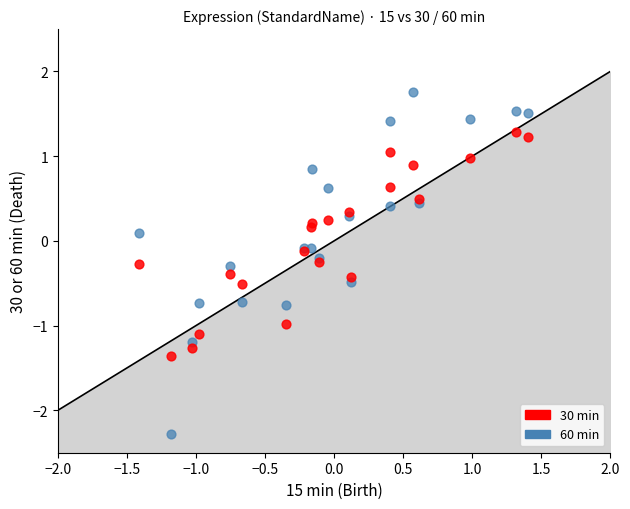

What is the X range (max minus min) for the scatter plot?

2.8